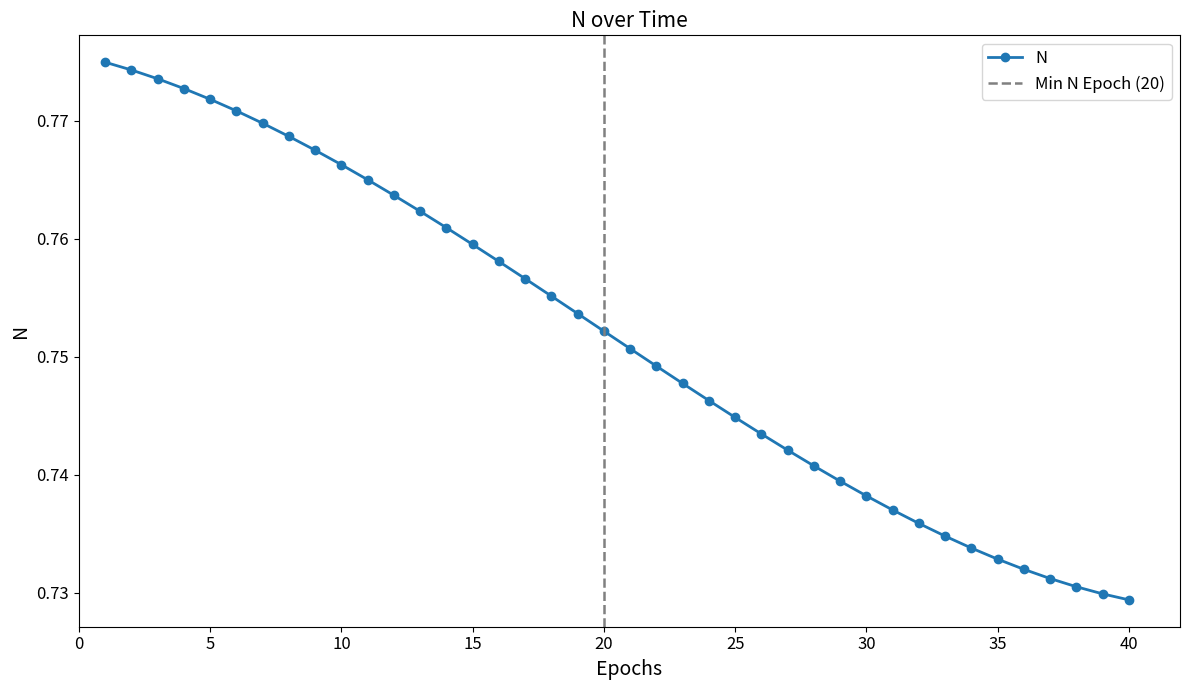

What is the value of the 30th point from the left?

0.7